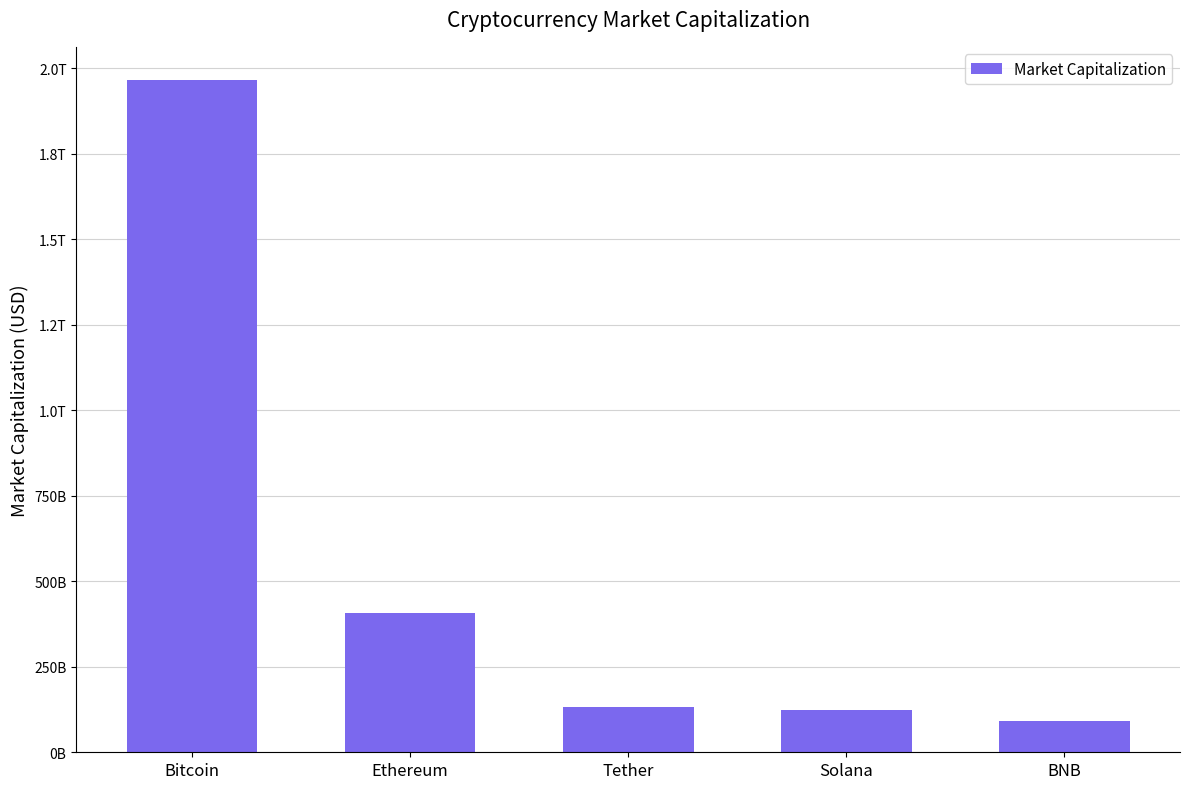

Are the bars horizontal?

No